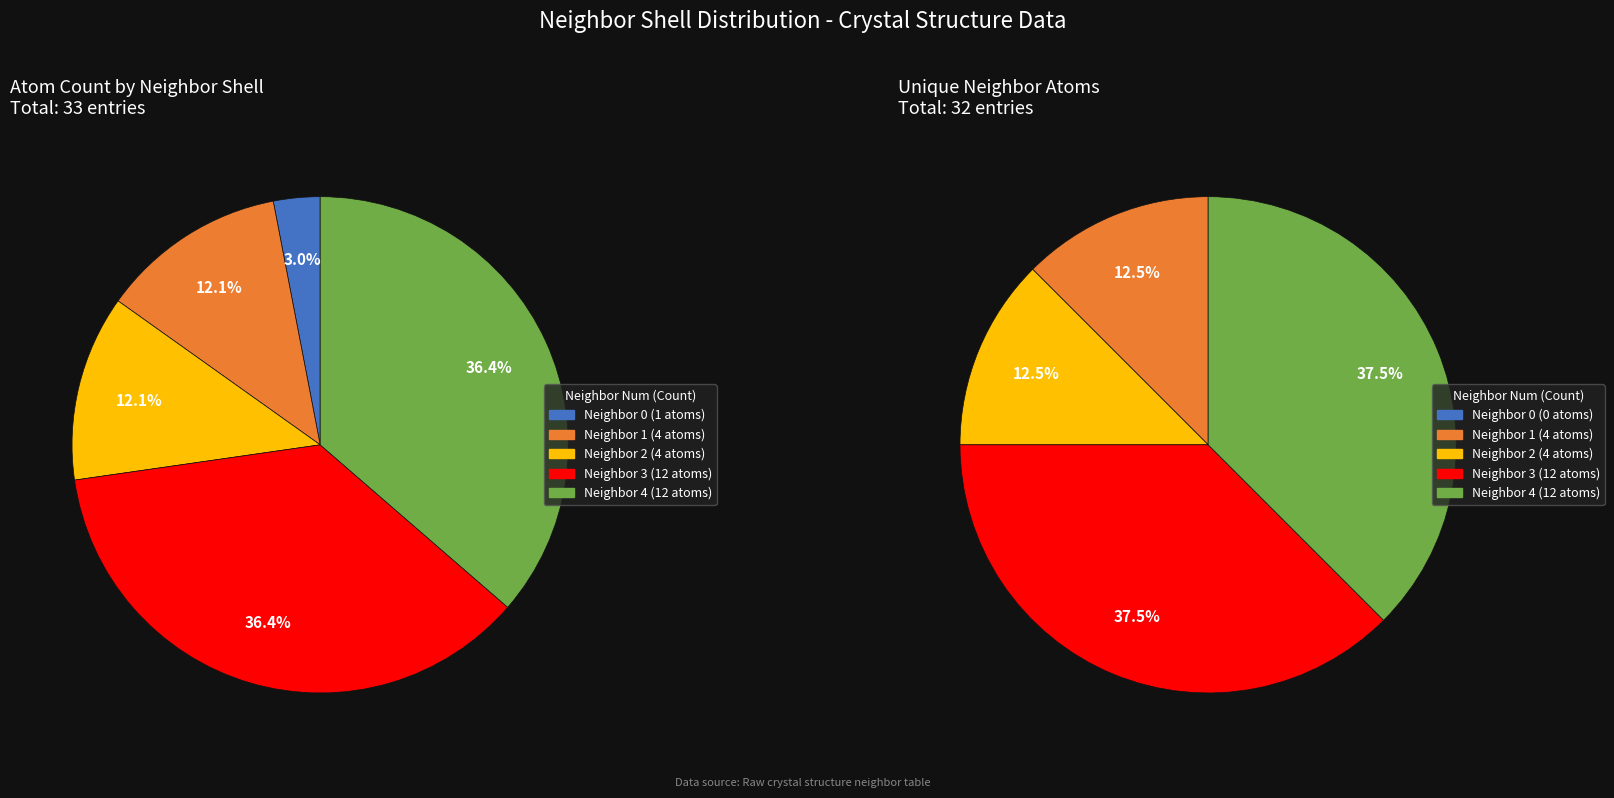

What is the change in value from neighbor_num_0 to neighbor_num_3?

+11